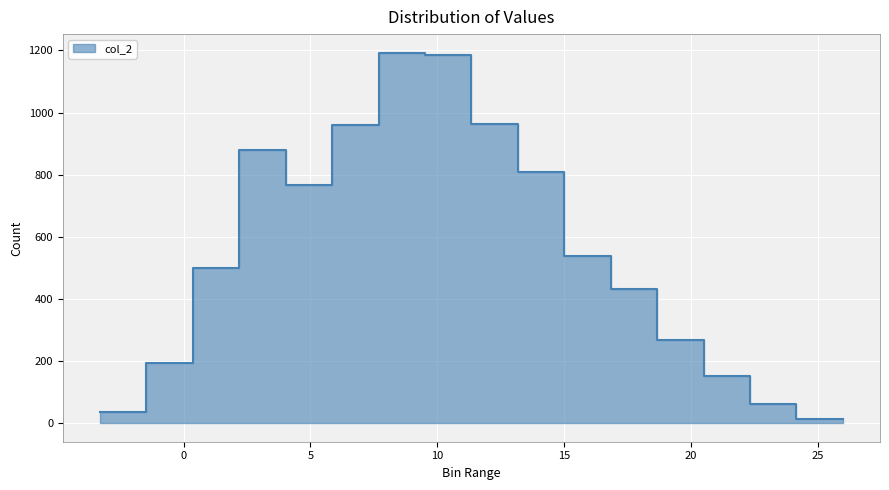

What is the difference between the second highest and minimum values?

1173